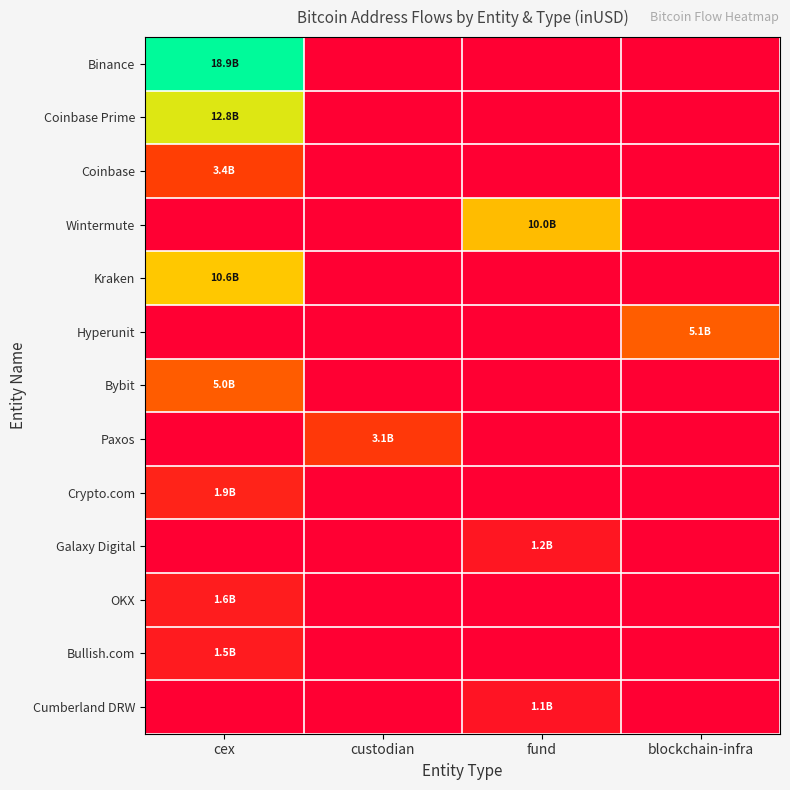

Reading right to left, list all the values displayed in this chart.

Binance: blockchain-infra=0.0	fund=0.0	custodian=0.0	cex=1.0
Coinbase Prime: blockchain-infra=0.0	fund=0.0	custodian=0.0	cex=0.7
Coinbase: blockchain-infra=0.0	fund=0.0	custodian=0.0	cex=0.2
Wintermute: blockchain-infra=0.0	fund=0.5	custodian=0.0	cex=0.0
Kraken: blockchain-infra=0.0	fund=0.0	custodian=0.0	cex=0.6
Hyperunit: blockchain-infra=0.3	fund=0.0	custodian=0.0	cex=0.0
Bybit: blockchain-infra=0.0	fund=0.0	custodian=0.0	cex=0.3
Paxos: blockchain-infra=0.0	fund=0.0	custodian=0.2	cex=0.0
Crypto.com: blockchain-infra=0.0	fund=0.0	custodian=0.0	cex=0.1
Galaxy Digital: blockchain-infra=0.0	fund=0.1	custodian=0.0	cex=0.0
OKX: blockchain-infra=0.0	fund=0.0	custodian=0.0	cex=0.1
Bullish.com: blockchain-infra=0.0	fund=0.0	custodian=0.0	cex=0.1
Cumberland DRW: blockchain-infra=0.0	fund=0.1	custodian=0.0	cex=0.0